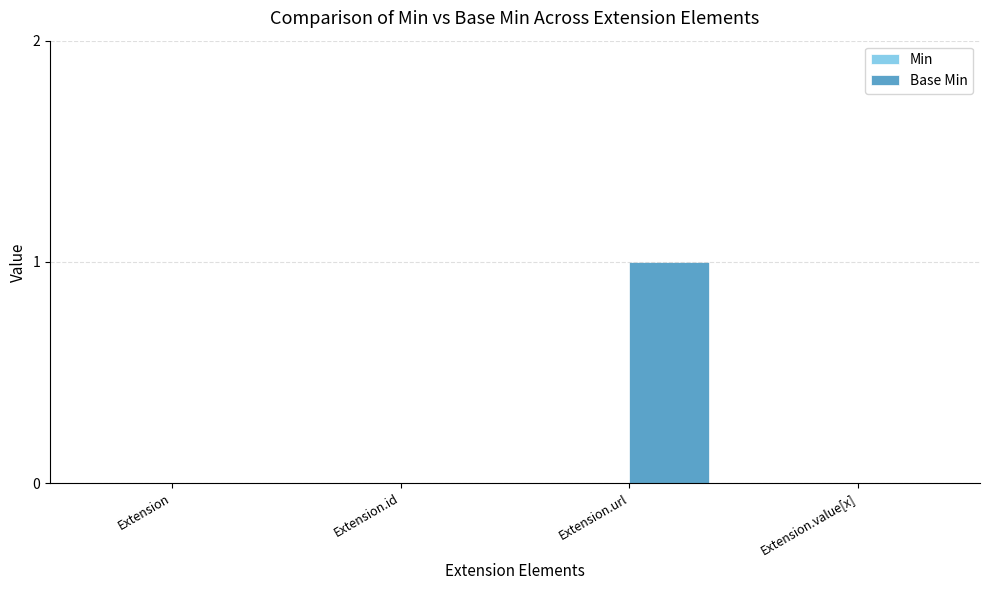

The chart shows a value of 2 at Extension.url. True or false?

False